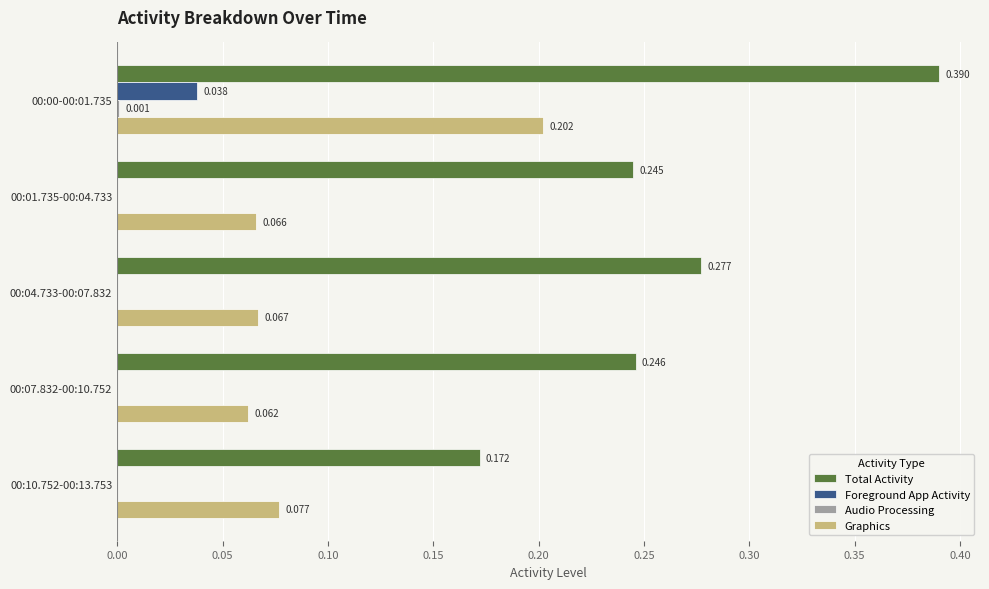

Which series changed the most between 00:01.735-00:04.733 and 00:07.832-00:10.752?

Graphics